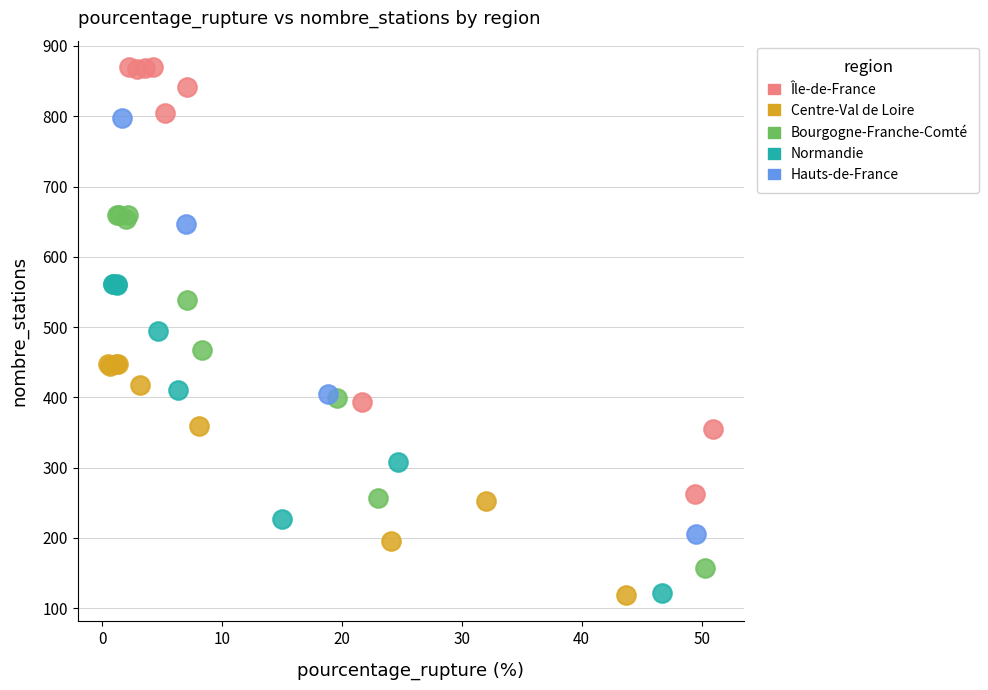

What are all the series names shown in the legend?

Île-de-France, Centre-Val de Loire, Bourgogne-Franche-Comté, Normandie, Hauts-de-France